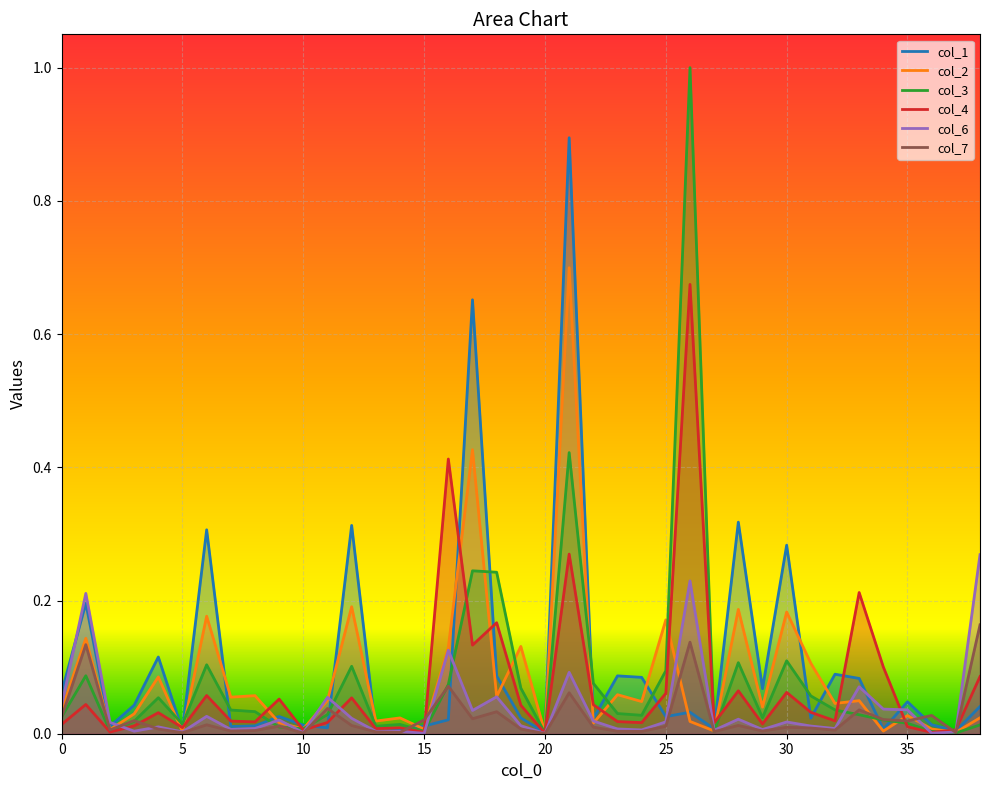

At which label is col_2 closest to 0?

20